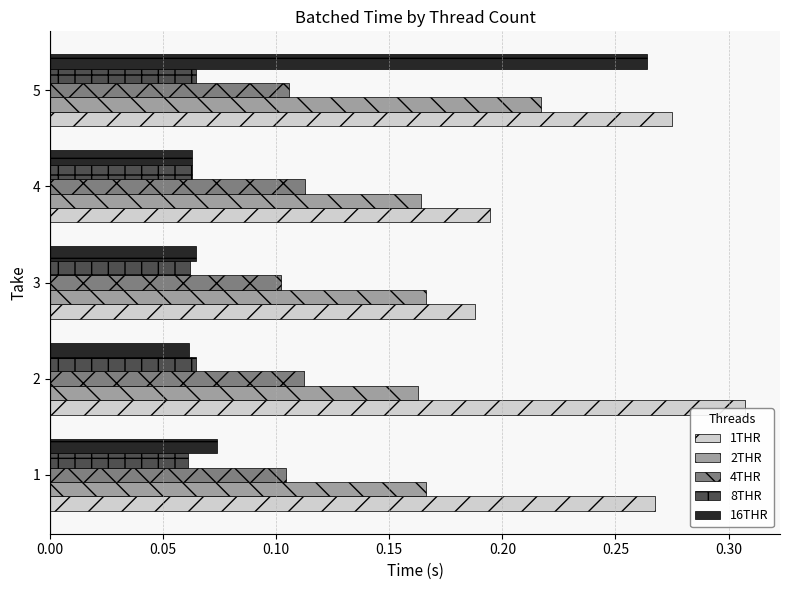

Is the value of 2THR at 1 greater than the value of 1THR at 1?

No